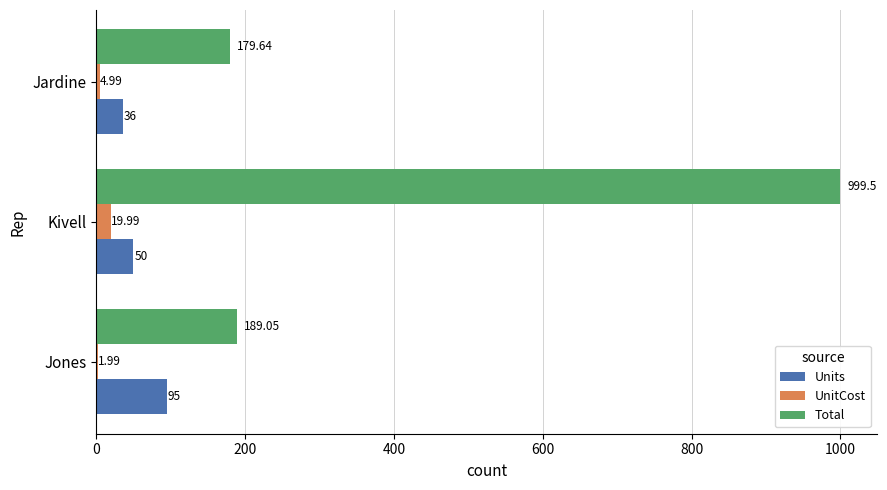

Which category has the highest value in the Total series?

Kivell